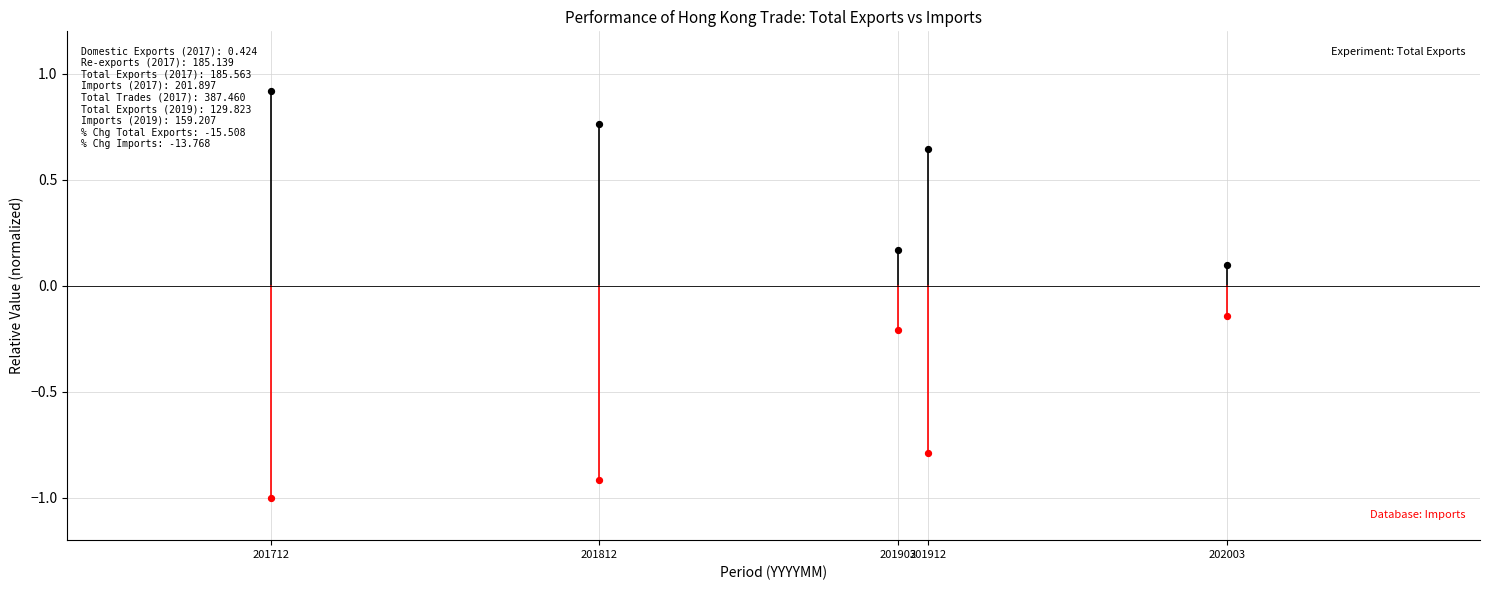

Across all data points, what is the range of X values (max minus min)?

291.0